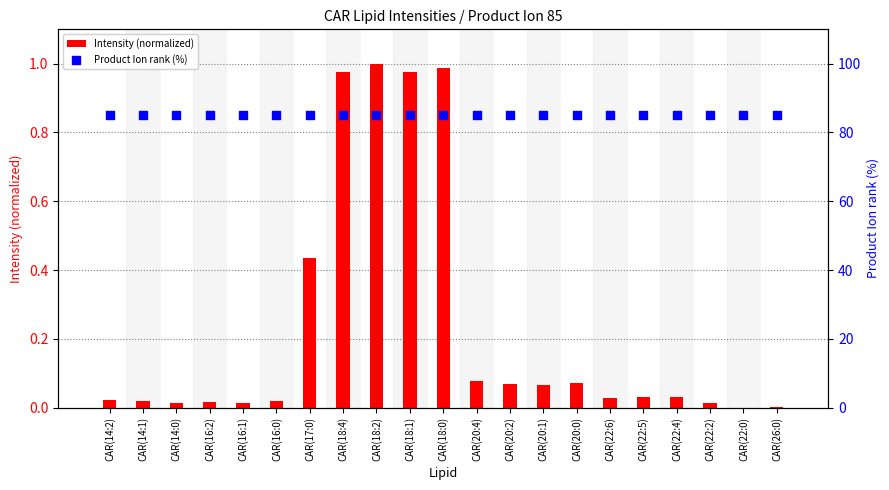

Which series reaches the minimum Y coordinate?

Intensity (normalized)